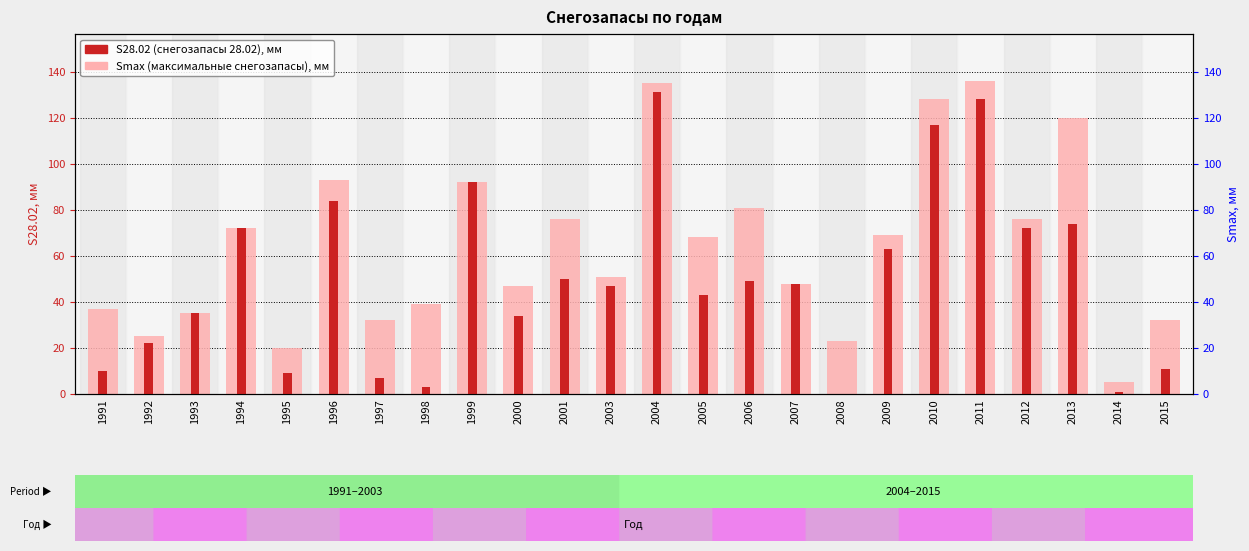

Which series has the widest spread of values?

Smax